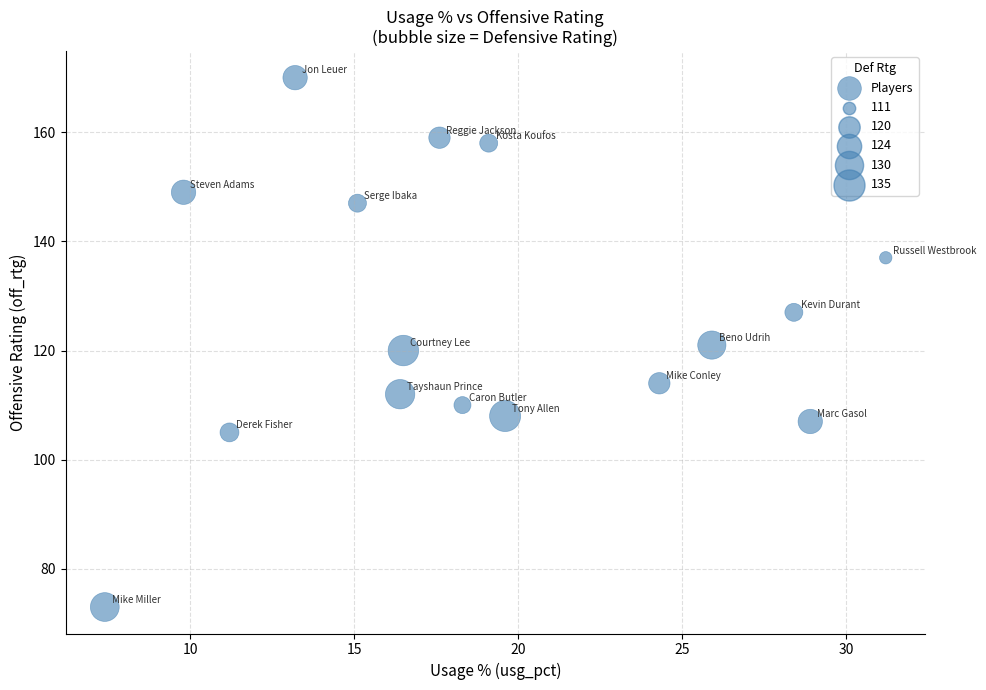

What is the range of Y values (max minus min)?

97